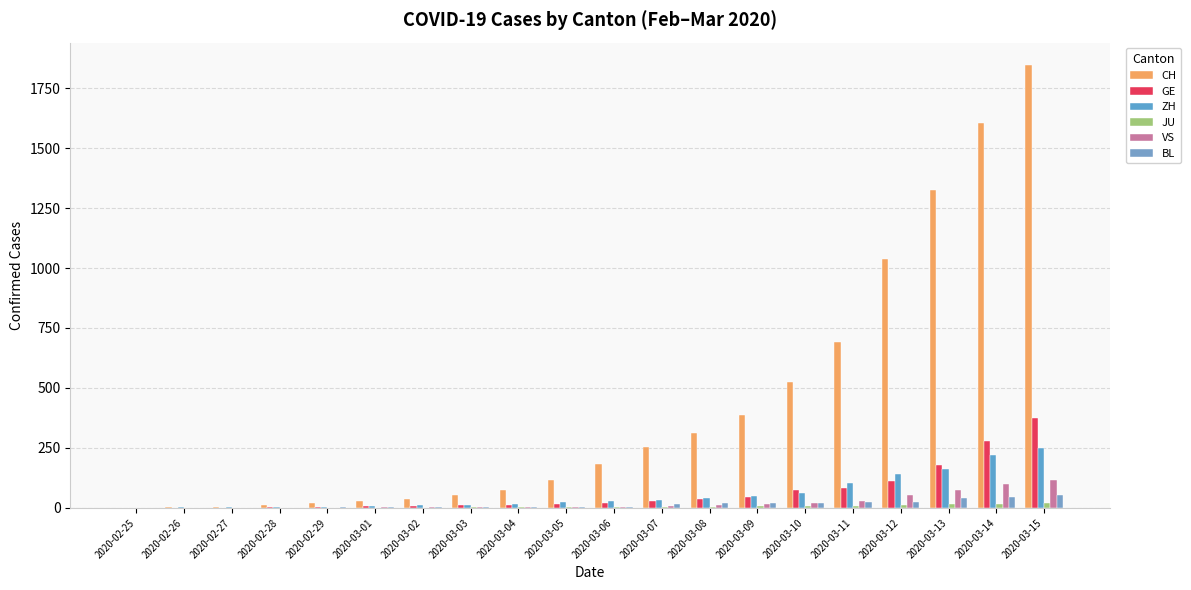

The ZH series shows 22 at 2020-03-11. True or false?

False